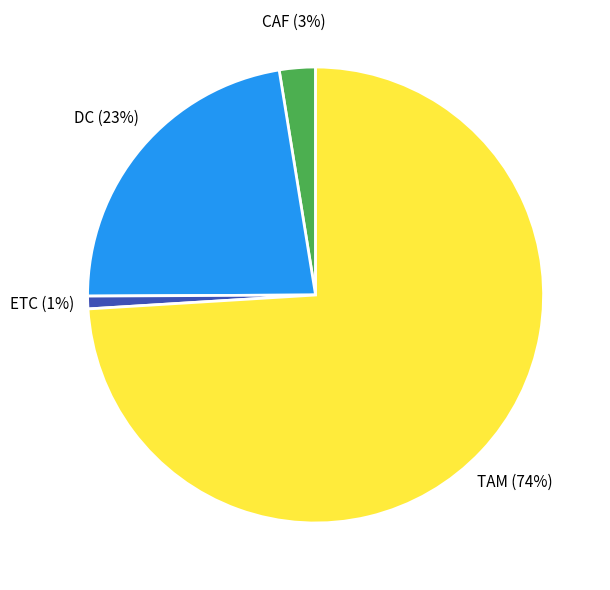

How many segments does this pie chart have?

4